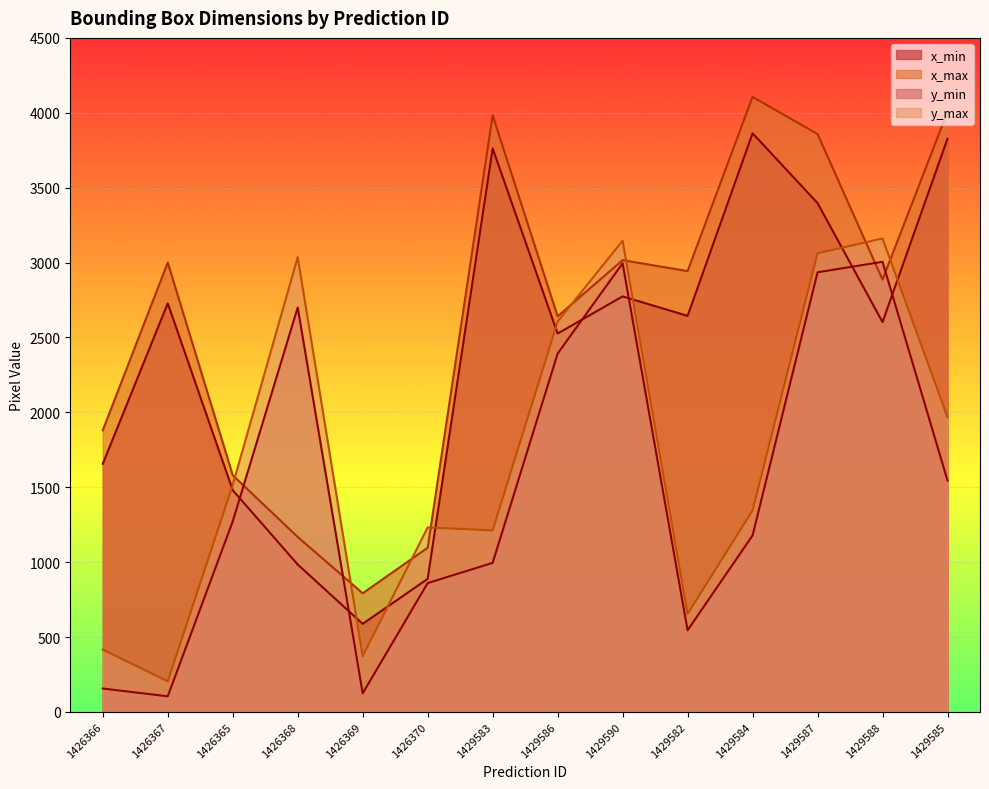

True or false: x_max has more than 0 points higher than both neighbors.

True